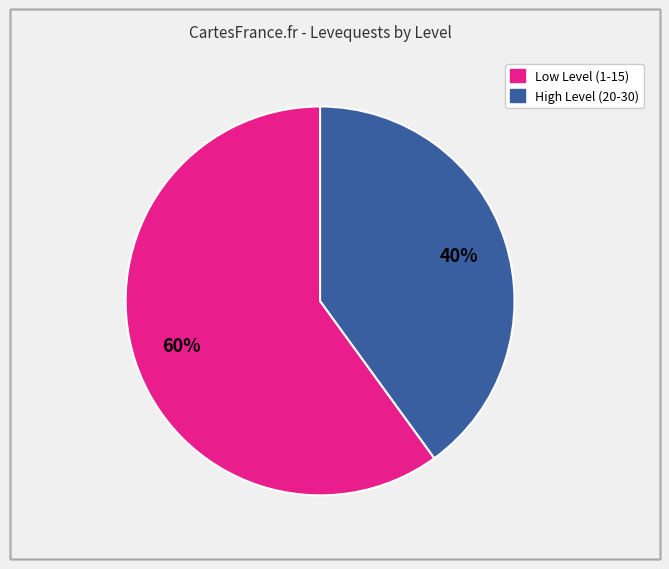

To the nearest percent, what is the difference between the largest and smallest slice percentages?

20%